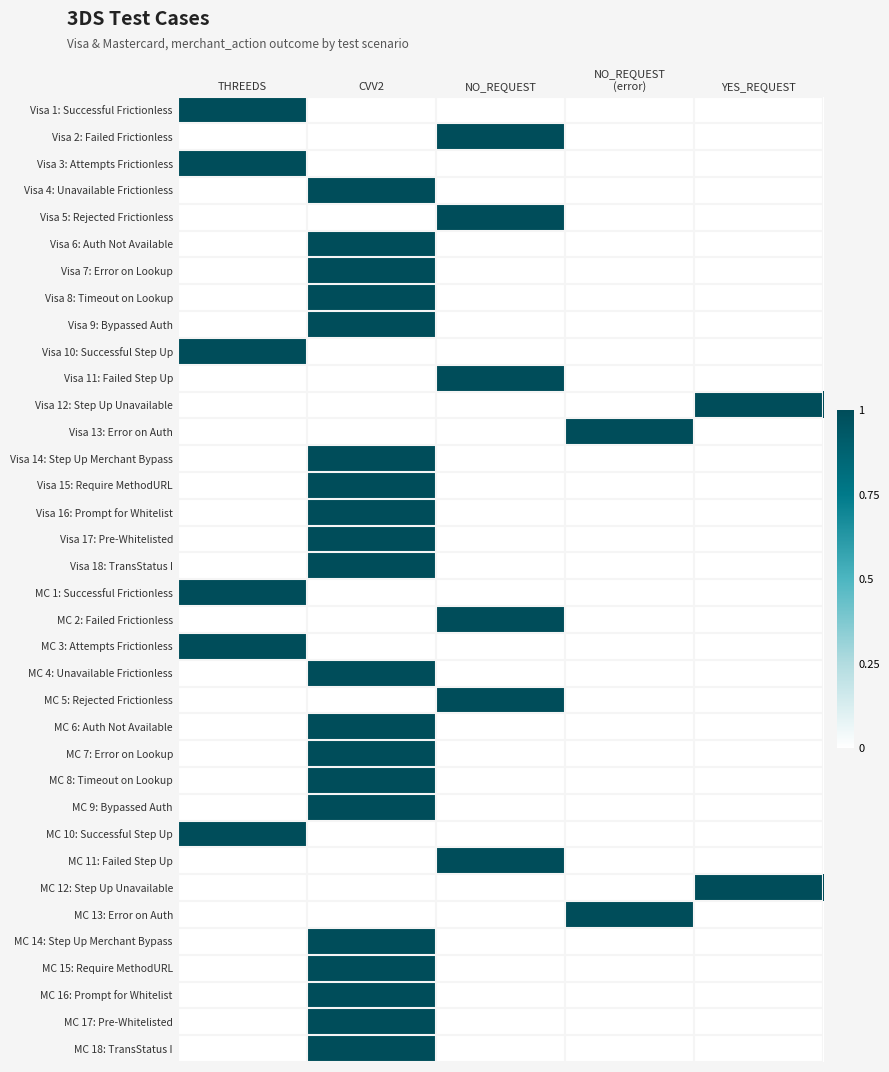

Reading left to right, list all the values displayed in this chart.

Visa 1: Successful Frictionless: THREEDS=1	CVV2=0	NO_REQUEST=0	NO_REQUEST
(error)=0	YES_REQUEST=0
Visa 2: Failed Frictionless: THREEDS=0	CVV2=0	NO_REQUEST=1	NO_REQUEST
(error)=0	YES_REQUEST=0
Visa 3: Attempts Frictionless: THREEDS=1	CVV2=0	NO_REQUEST=0	NO_REQUEST
(error)=0	YES_REQUEST=0
Visa 4: Unavailable Frictionless: THREEDS=0	CVV2=1	NO_REQUEST=0	NO_REQUEST
(error)=0	YES_REQUEST=0
Visa 5: Rejected Frictionless: THREEDS=0	CVV2=0	NO_REQUEST=1	NO_REQUEST
(error)=0	YES_REQUEST=0
Visa 6: Auth Not Available: THREEDS=0	CVV2=1	NO_REQUEST=0	NO_REQUEST
(error)=0	YES_REQUEST=0
Visa 7: Error on Lookup: THREEDS=0	CVV2=1	NO_REQUEST=0	NO_REQUEST
(error)=0	YES_REQUEST=0
Visa 8: Timeout on Lookup: THREEDS=0	CVV2=1	NO_REQUEST=0	NO_REQUEST
(error)=0	YES_REQUEST=0
Visa 9: Bypassed Auth: THREEDS=0	CVV2=1	NO_REQUEST=0	NO_REQUEST
(error)=0	YES_REQUEST=0
Visa 10: Successful Step Up: THREEDS=1	CVV2=0	NO_REQUEST=0	NO_REQUEST
(error)=0	YES_REQUEST=0
Visa 11: Failed Step Up: THREEDS=0	CVV2=0	NO_REQUEST=1	NO_REQUEST
(error)=0	YES_REQUEST=0
Visa 12: Step Up Unavailable: THREEDS=0	CVV2=0	NO_REQUEST=0	NO_REQUEST
(error)=0	YES_REQUEST=1
Visa 13: Error on Auth: THREEDS=0	CVV2=0	NO_REQUEST=0	NO_REQUEST
(error)=1	YES_REQUEST=0
Visa 14: Step Up Merchant Bypass: THREEDS=0	CVV2=1	NO_REQUEST=0	NO_REQUEST
(error)=0	YES_REQUEST=0
Visa 15: Require MethodURL: THREEDS=0	CVV2=1	NO_REQUEST=0	NO_REQUEST
(error)=0	YES_REQUEST=0
Visa 16: Prompt for Whitelist: THREEDS=0	CVV2=1	NO_REQUEST=0	NO_REQUEST
(error)=0	YES_REQUEST=0
Visa 17: Pre-Whitelisted: THREEDS=0	CVV2=1	NO_REQUEST=0	NO_REQUEST
(error)=0	YES_REQUEST=0
Visa 18: TransStatus I: THREEDS=0	CVV2=1	NO_REQUEST=0	NO_REQUEST
(error)=0	YES_REQUEST=0
MC 1: Successful Frictionless: THREEDS=1	CVV2=0	NO_REQUEST=0	NO_REQUEST
(error)=0	YES_REQUEST=0
MC 2: Failed Frictionless: THREEDS=0	CVV2=0	NO_REQUEST=1	NO_REQUEST
(error)=0	YES_REQUEST=0
MC 3: Attempts Frictionless: THREEDS=1	CVV2=0	NO_REQUEST=0	NO_REQUEST
(error)=0	YES_REQUEST=0
MC 4: Unavailable Frictionless: THREEDS=0	CVV2=1	NO_REQUEST=0	NO_REQUEST
(error)=0	YES_REQUEST=0
MC 5: Rejected Frictionless: THREEDS=0	CVV2=0	NO_REQUEST=1	NO_REQUEST
(error)=0	YES_REQUEST=0
MC 6: Auth Not Available: THREEDS=0	CVV2=1	NO_REQUEST=0	NO_REQUEST
(error)=0	YES_REQUEST=0
MC 7: Error on Lookup: THREEDS=0	CVV2=1	NO_REQUEST=0	NO_REQUEST
(error)=0	YES_REQUEST=0
MC 8: Timeout on Lookup: THREEDS=0	CVV2=1	NO_REQUEST=0	NO_REQUEST
(error)=0	YES_REQUEST=0
MC 9: Bypassed Auth: THREEDS=0	CVV2=1	NO_REQUEST=0	NO_REQUEST
(error)=0	YES_REQUEST=0
MC 10: Successful Step Up: THREEDS=1	CVV2=0	NO_REQUEST=0	NO_REQUEST
(error)=0	YES_REQUEST=0
MC 11: Failed Step Up: THREEDS=0	CVV2=0	NO_REQUEST=1	NO_REQUEST
(error)=0	YES_REQUEST=0
MC 12: Step Up Unavailable: THREEDS=0	CVV2=0	NO_REQUEST=0	NO_REQUEST
(error)=0	YES_REQUEST=1
MC 13: Error on Auth: THREEDS=0	CVV2=0	NO_REQUEST=0	NO_REQUEST
(error)=1	YES_REQUEST=0
MC 14: Step Up Merchant Bypass: THREEDS=0	CVV2=1	NO_REQUEST=0	NO_REQUEST
(error)=0	YES_REQUEST=0
MC 15: Require MethodURL: THREEDS=0	CVV2=1	NO_REQUEST=0	NO_REQUEST
(error)=0	YES_REQUEST=0
MC 16: Prompt for Whitelist: THREEDS=0	CVV2=1	NO_REQUEST=0	NO_REQUEST
(error)=0	YES_REQUEST=0
MC 17: Pre-Whitelisted: THREEDS=0	CVV2=1	NO_REQUEST=0	NO_REQUEST
(error)=0	YES_REQUEST=0
MC 18: TransStatus I: THREEDS=0	CVV2=1	NO_REQUEST=0	NO_REQUEST
(error)=0	YES_REQUEST=0